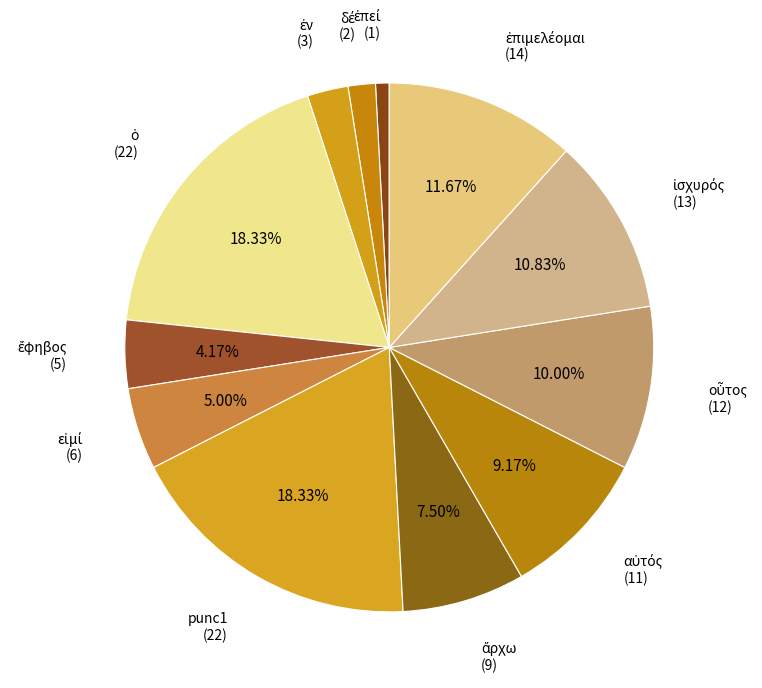

To the nearest percent, what is the difference between the largest and smallest slice percentages?

18%